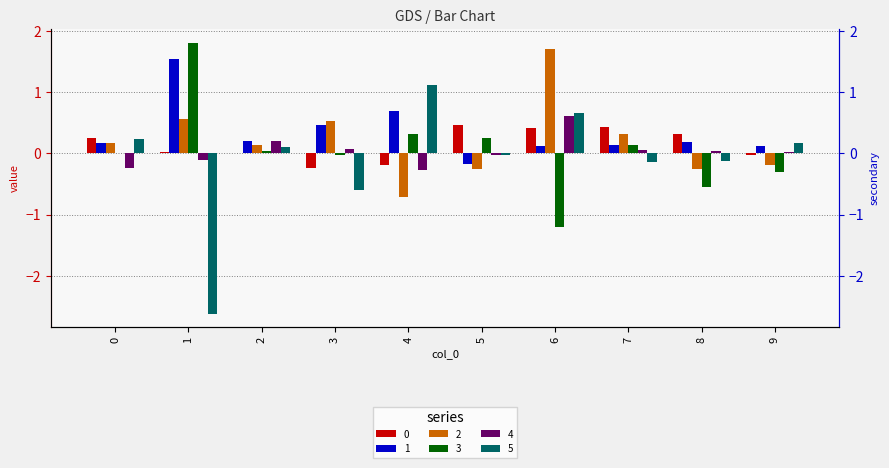

Is the value of 5 at 6 greater than the value of 4 at 6?

Yes